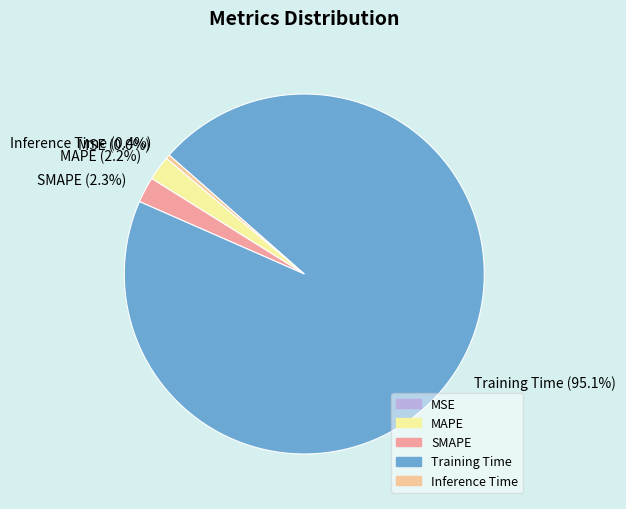

To the nearest percent, what percentage of the pie is SMAPE?

2%